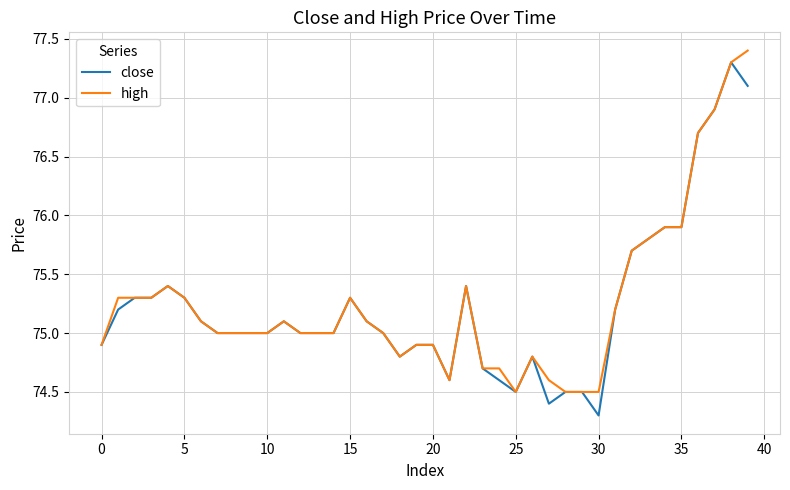

What is the minimum value for close?

74.3